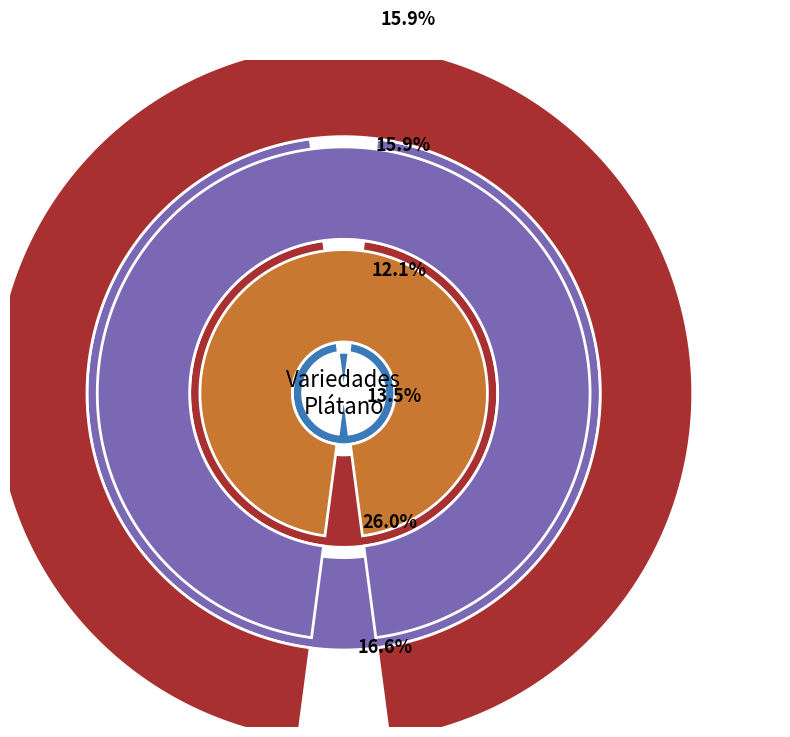

How many segments does this pie chart have?

6